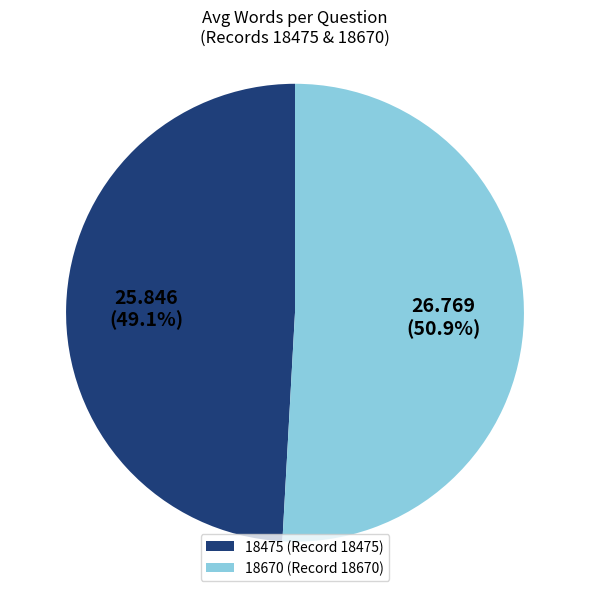

Does 18475 account for over 50% of the chart?

No